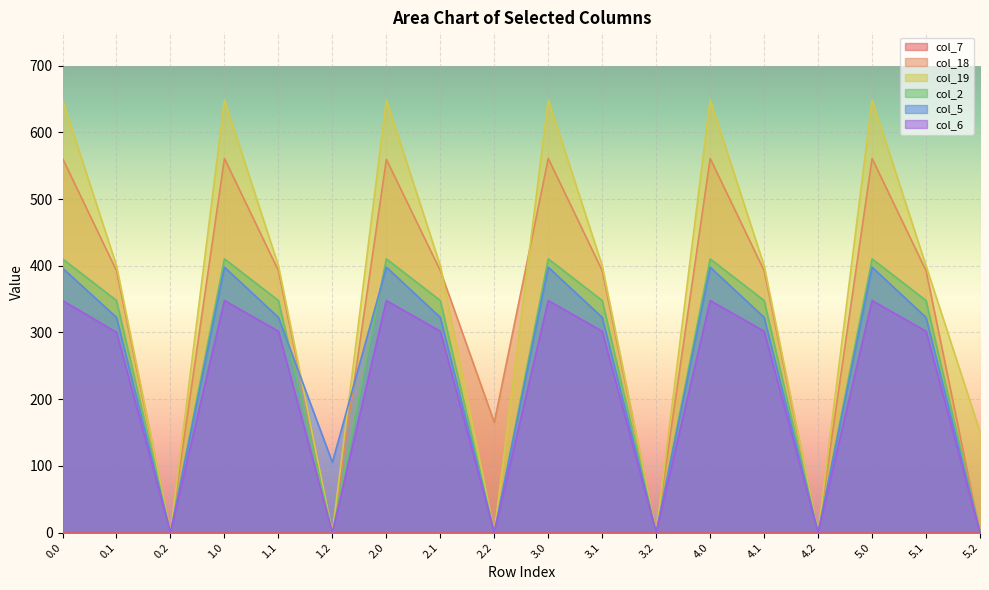

What is the maximum value shown in the chart?

648.8